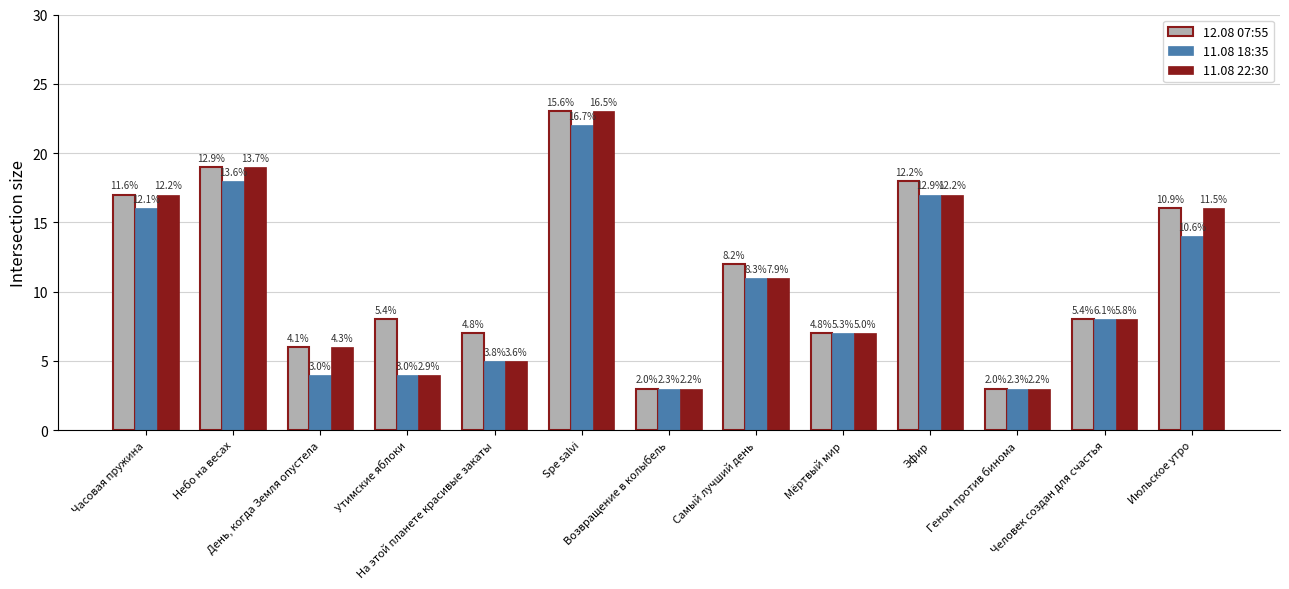

What is the label of the 8th bar from the left?

Самый лучший день